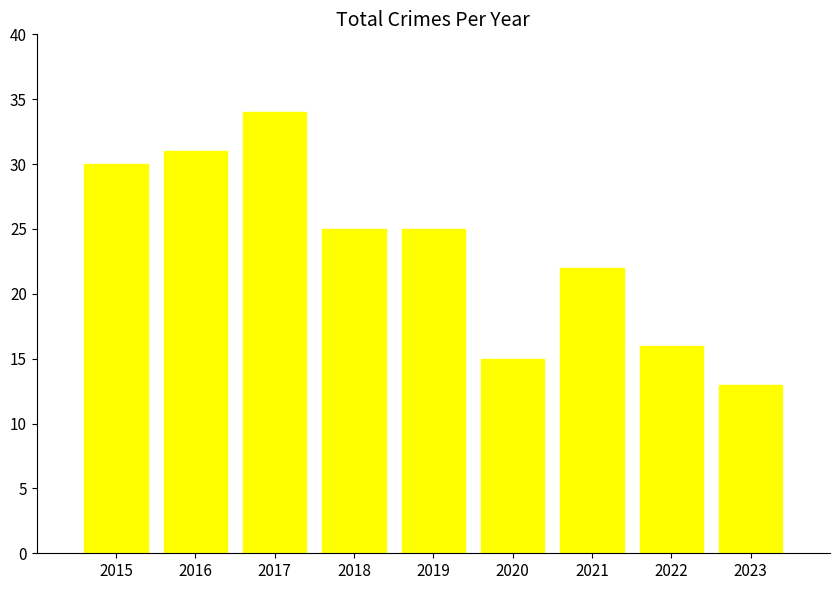

What is the difference between the second highest and second lowest values?

16